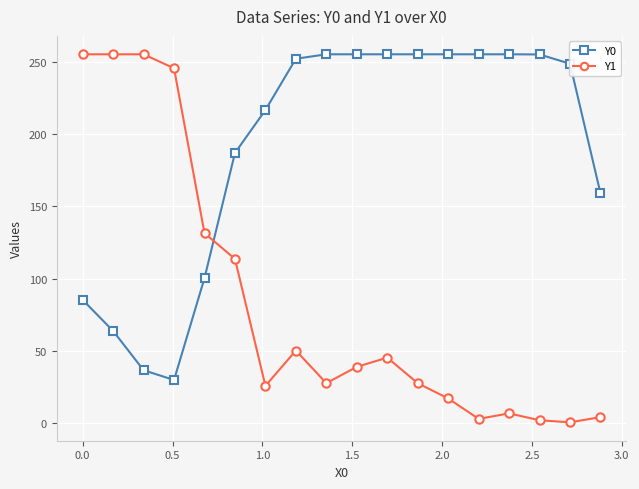

Which series has the largest total across all categories?

Y0